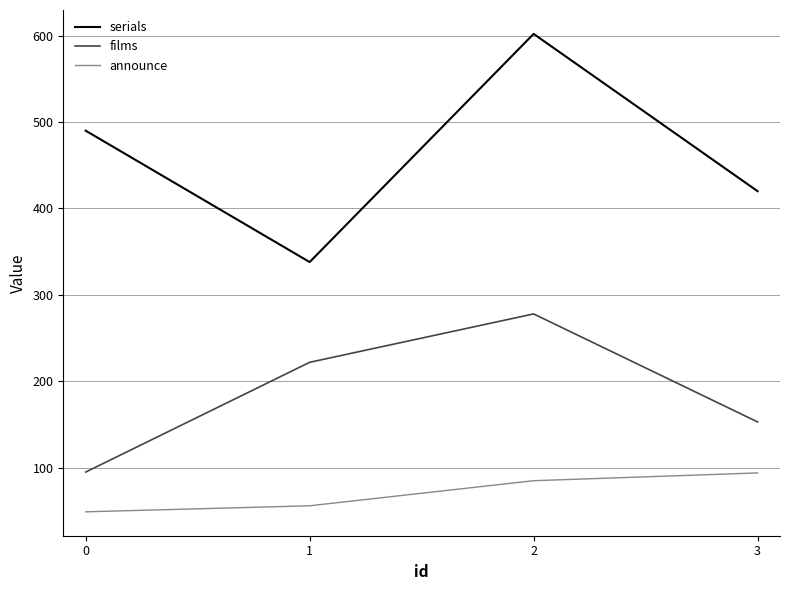

Is it true that films equals 278 at 2?

True